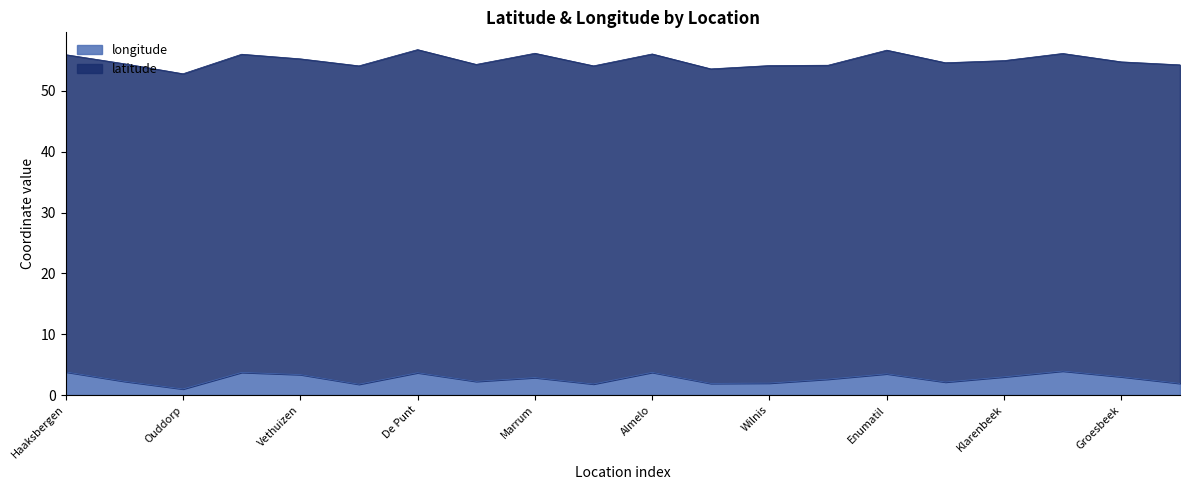

What is the approximate value at Enumatil?

3.5